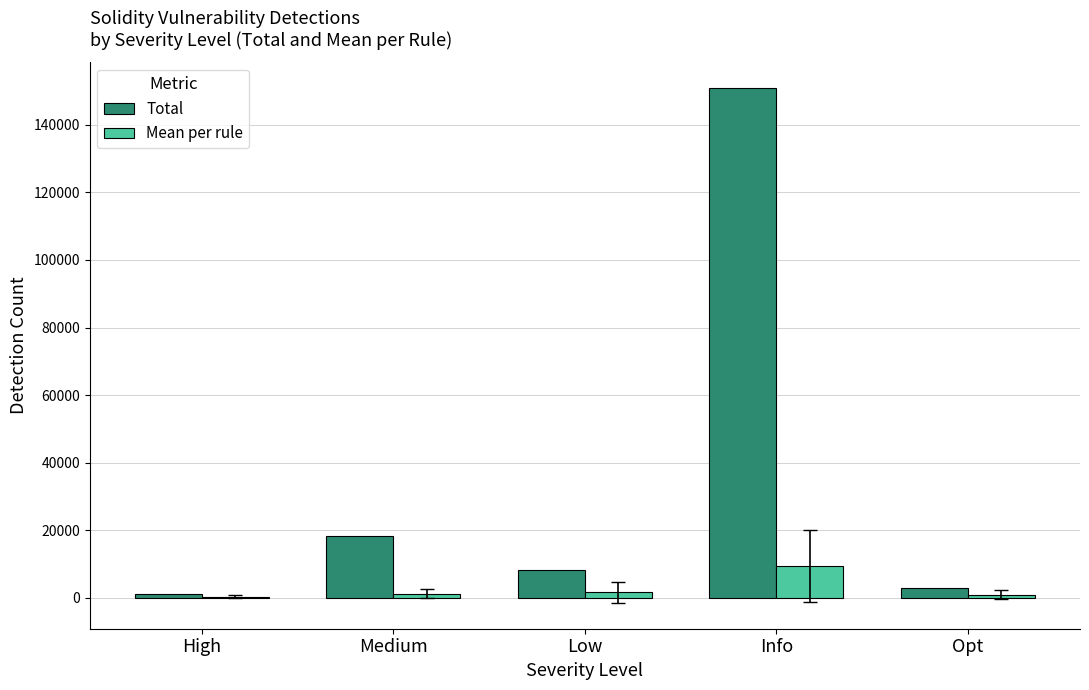

The value of Total at Info is 150878.0. True or false?

True